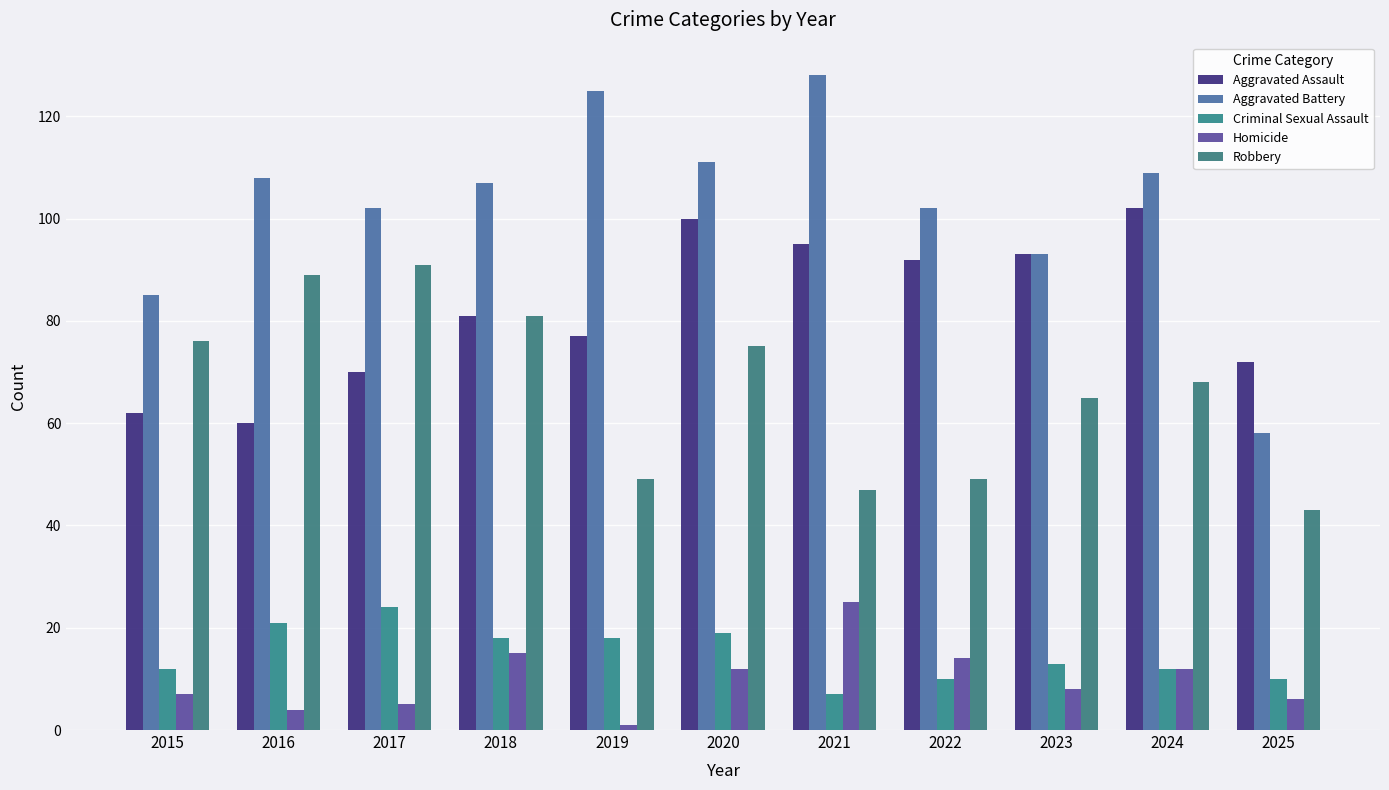

What is the maximum value for Aggravated Battery?

128